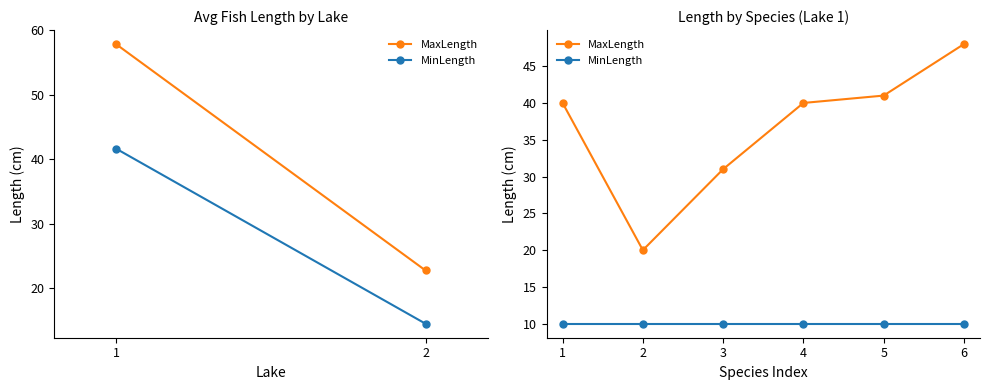

What is the sum of all MaxLength values?

220